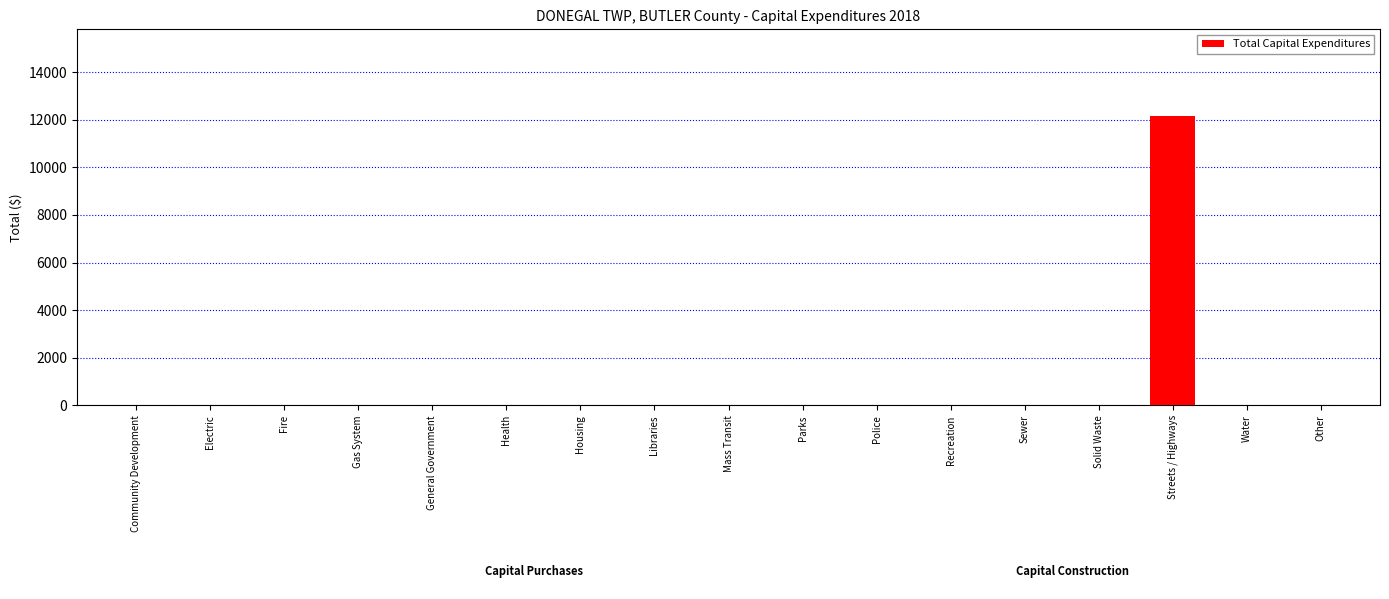

What is the change in value from Mass Transit to Streets / Highways?

+12151